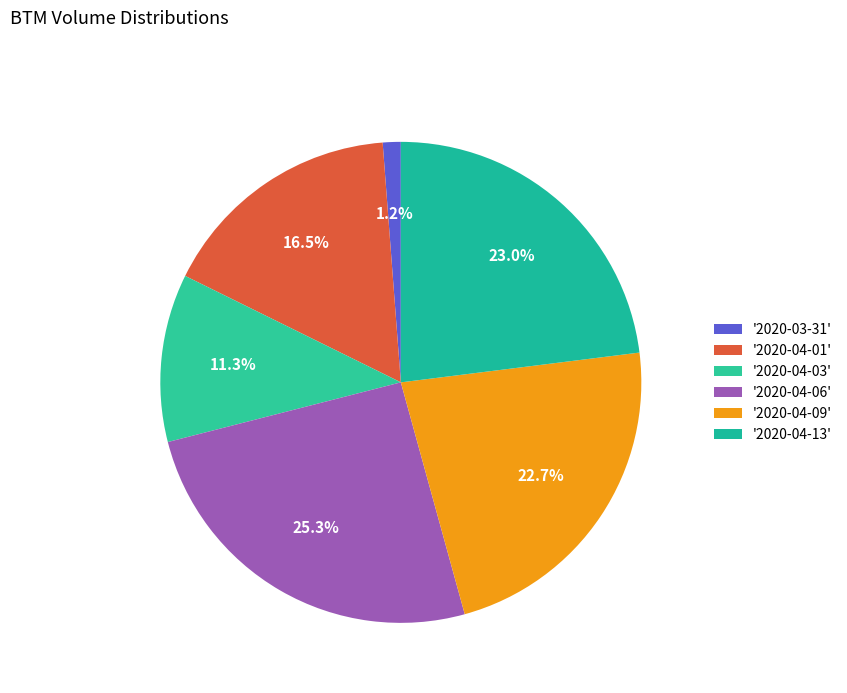

How many slices are in this pie chart?

6